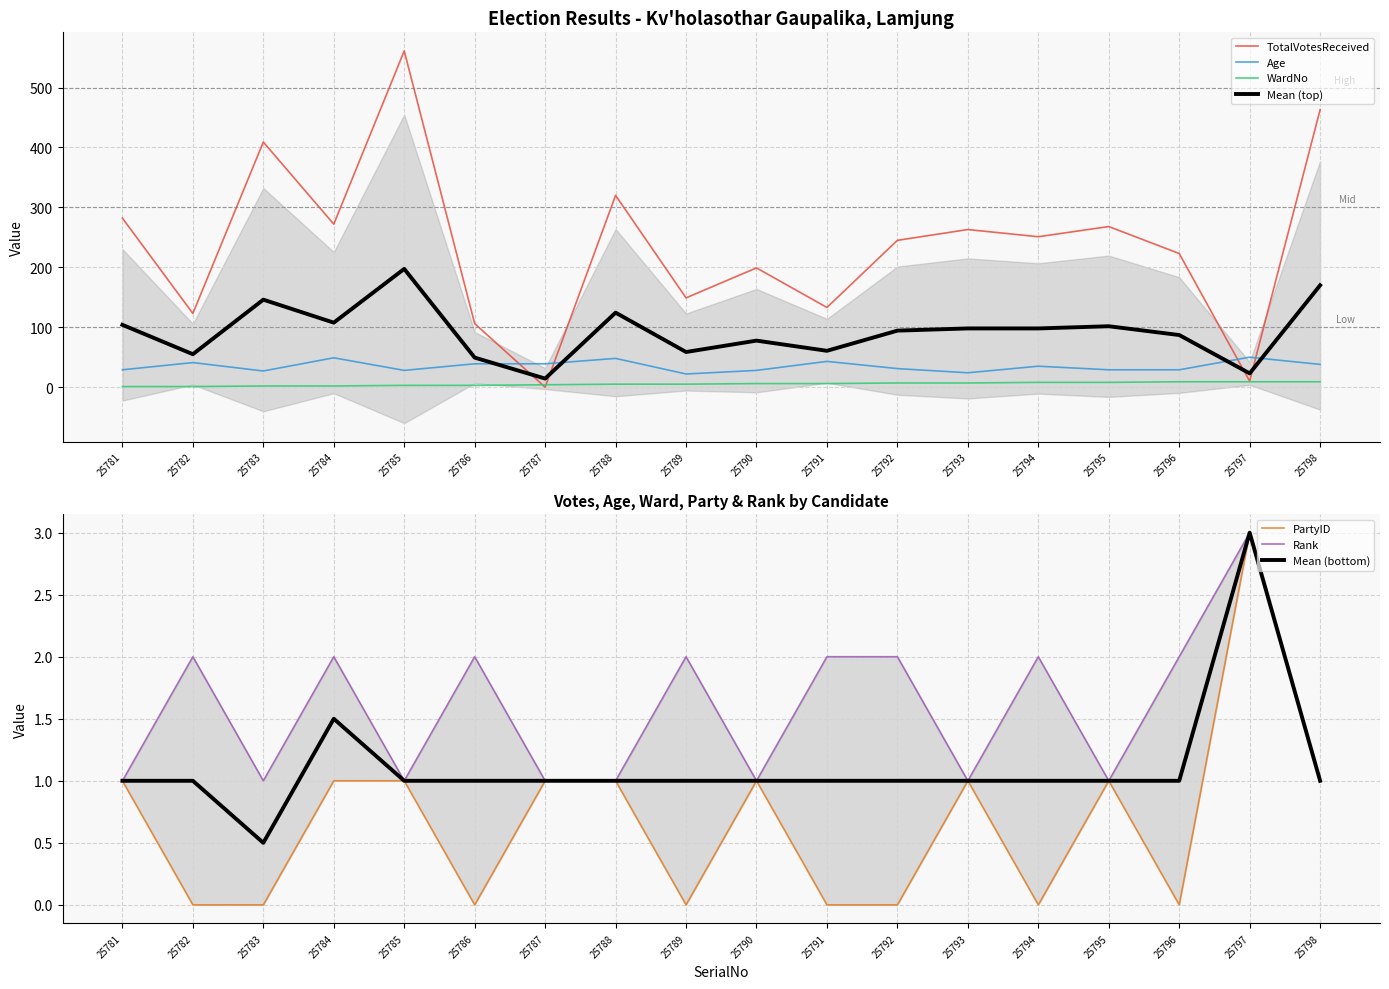

What is the greatest value displayed?

561